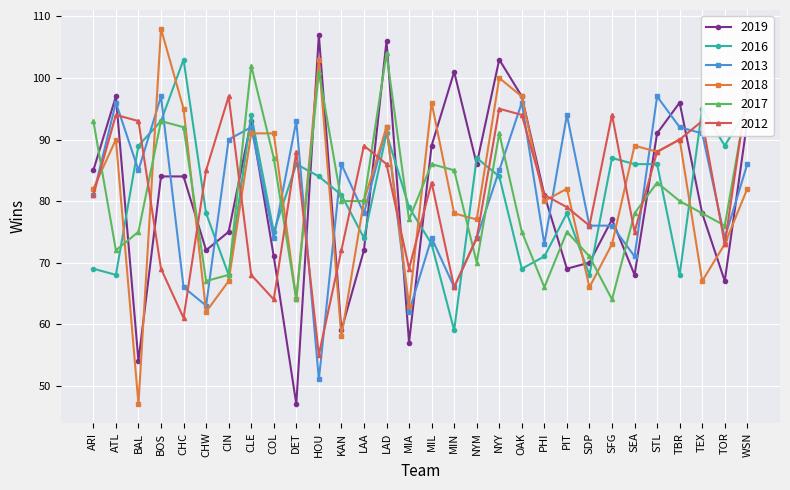

At which label does 2018 first exceed 82?

ATL